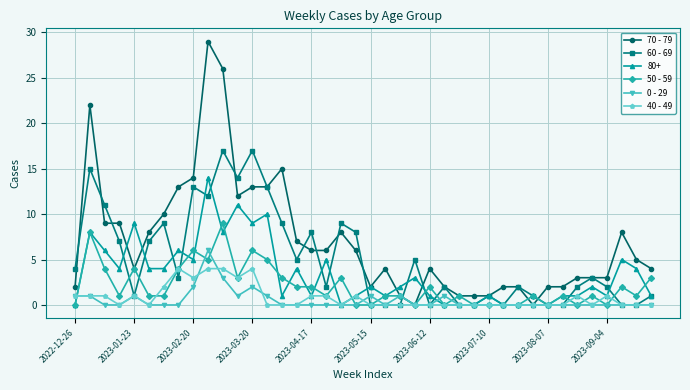

How many lines are shown in the chart?

6